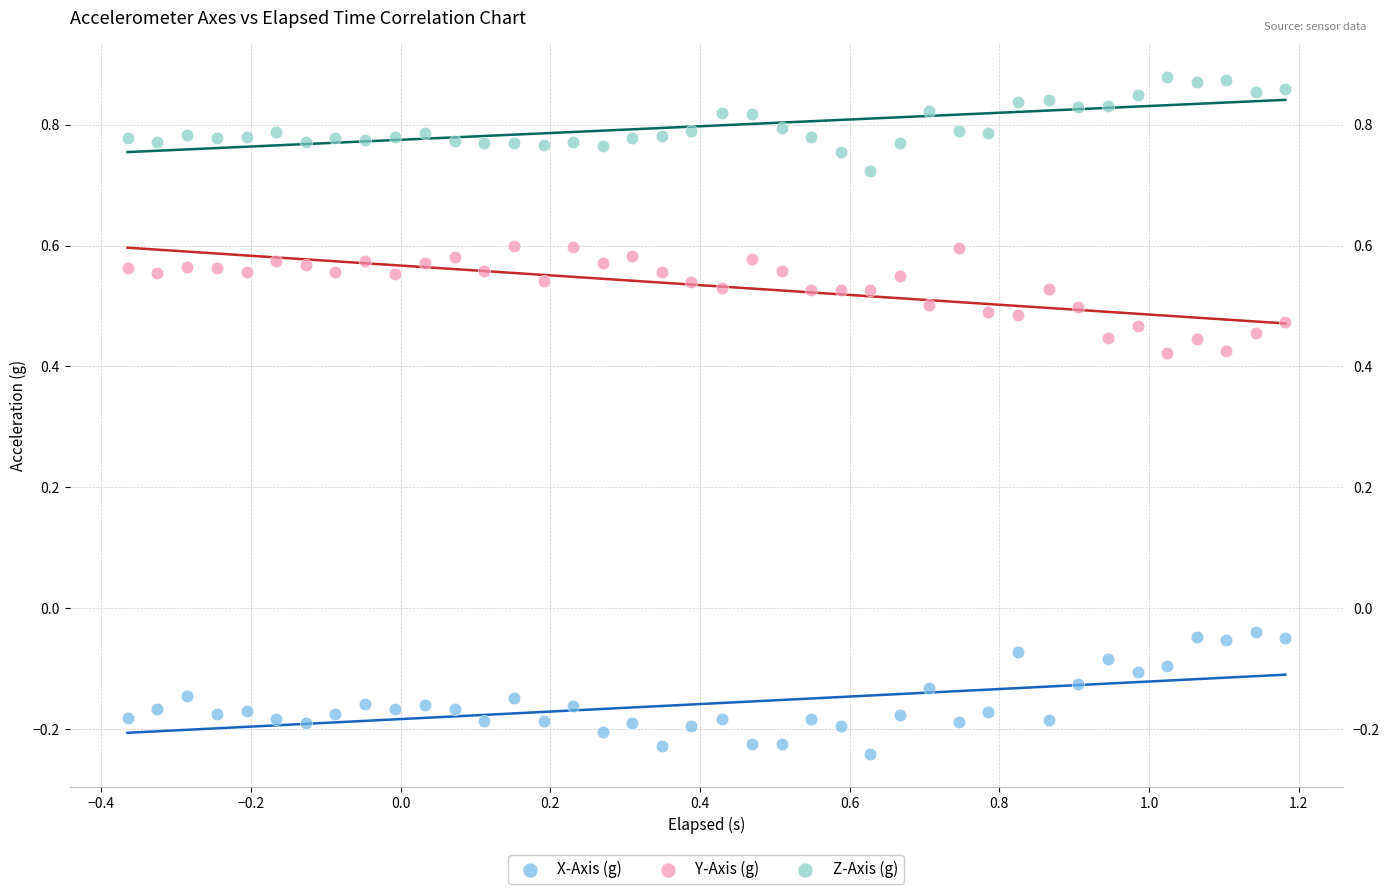

What are all the series names shown in the legend?

X-Axis (g), Y-Axis (g), Z-Axis (g)